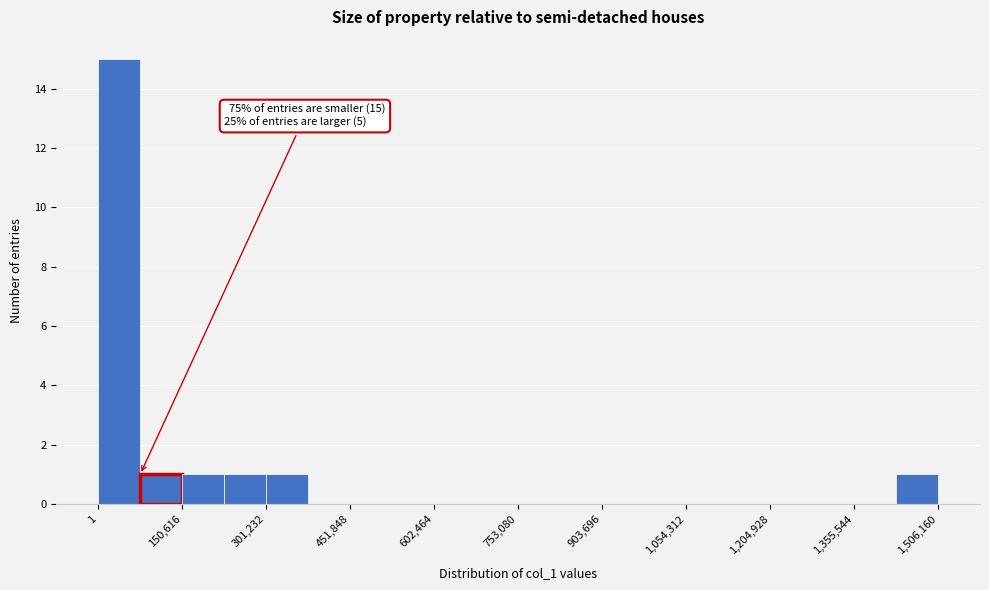

Around what value on the x-axis is the tallest bar? Give the approximate position of its centre, as read against the axis.

40000